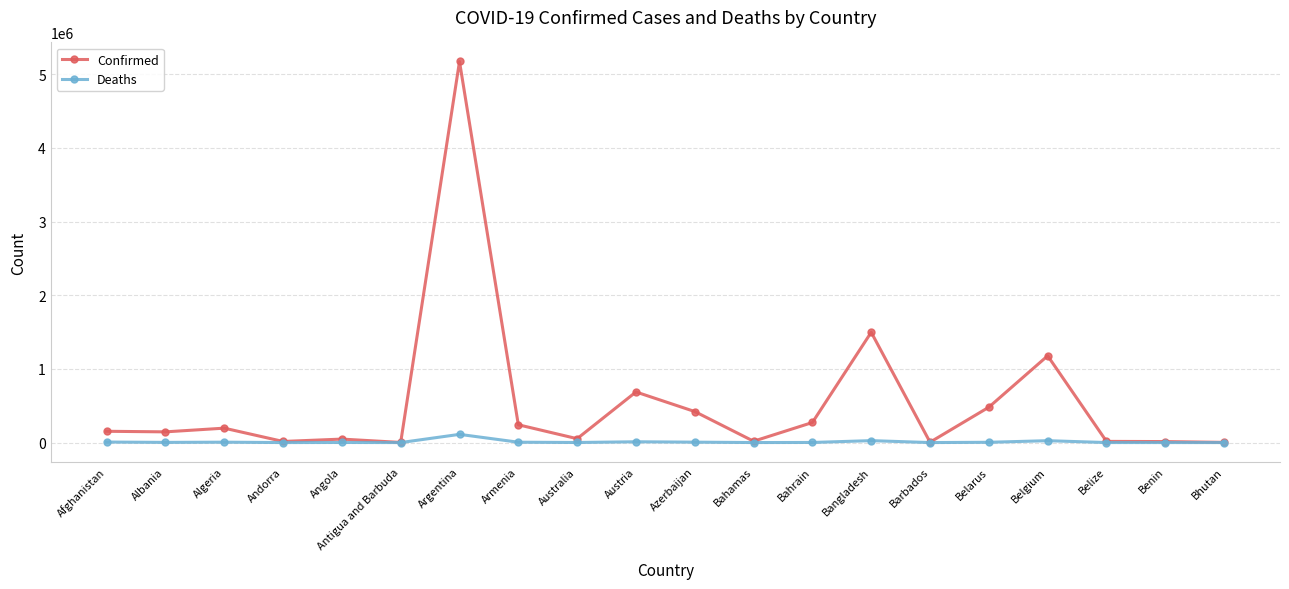

Rank the series by their average value, from lowest to highest.

Deaths, Confirmed